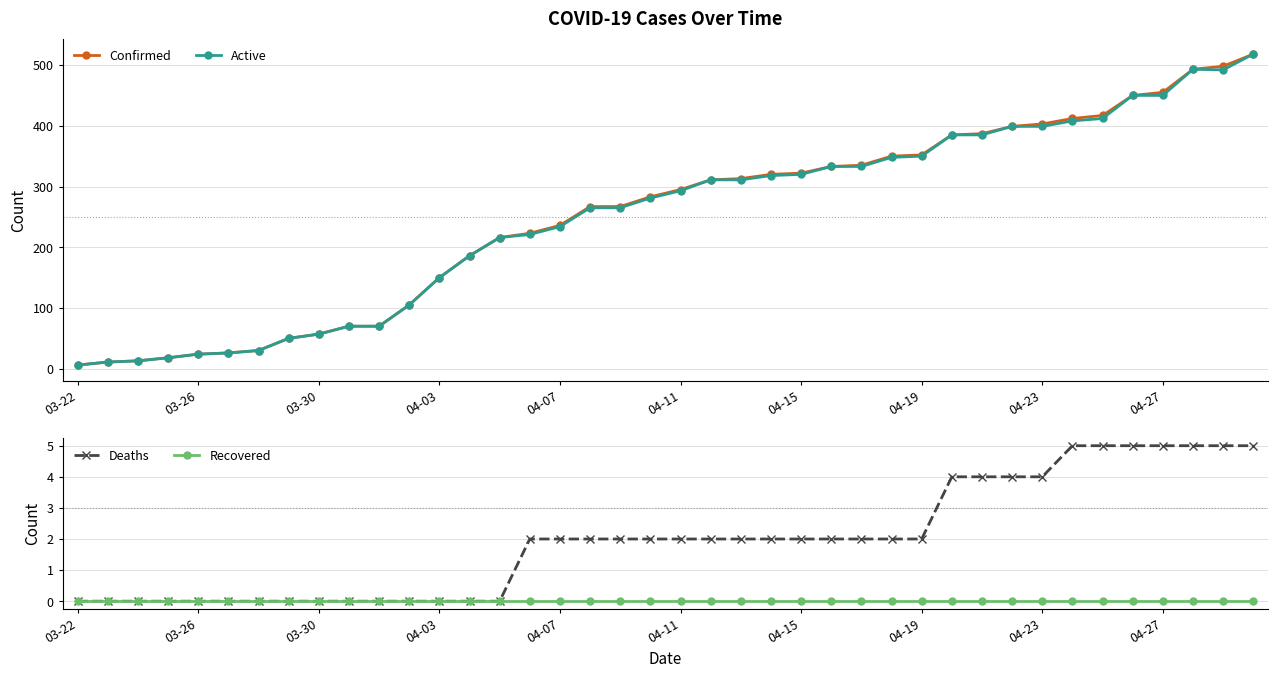

True or false: Deaths has a value of 5 at 33.

True